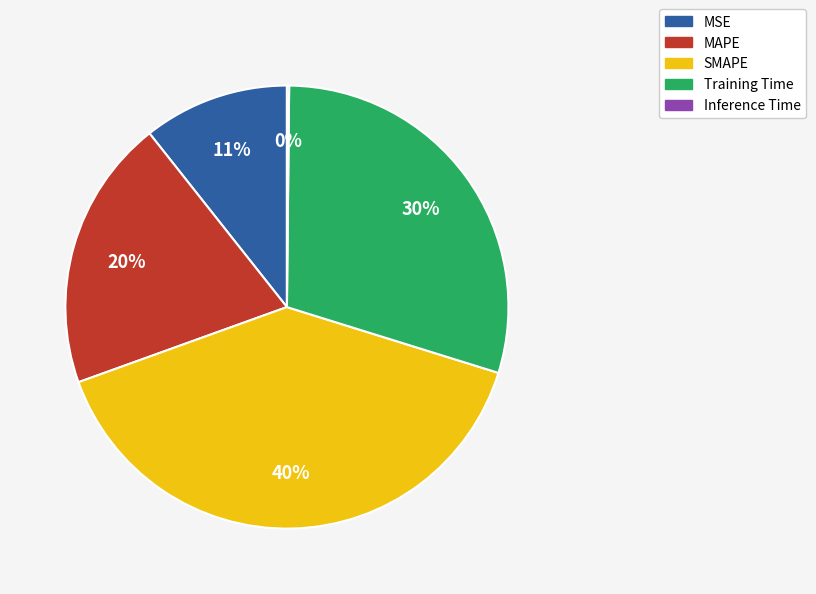

To the nearest percent, what is the difference between the largest and smallest slice percentages?

40%